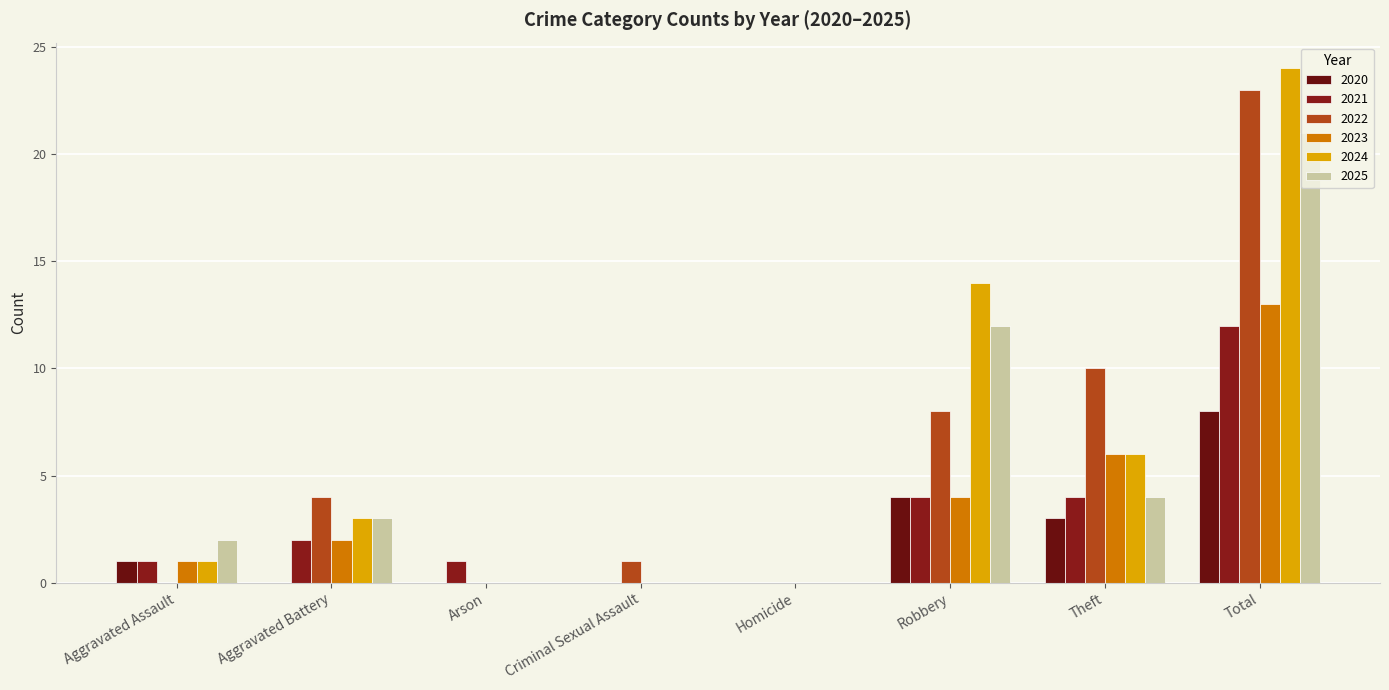

Reading right to left, what are all the values shown in this chart?

2020: 8	3	4	0	0	0	0	1
2021: 12	4	4	0	0	1	2	1
2022: 23	10	8	0	1	0	4	0
2023: 13	6	4	0	0	0	2	1
2024: 24	6	14	0	0	0	3	1
2025: 21	4	12	0	0	0	3	2